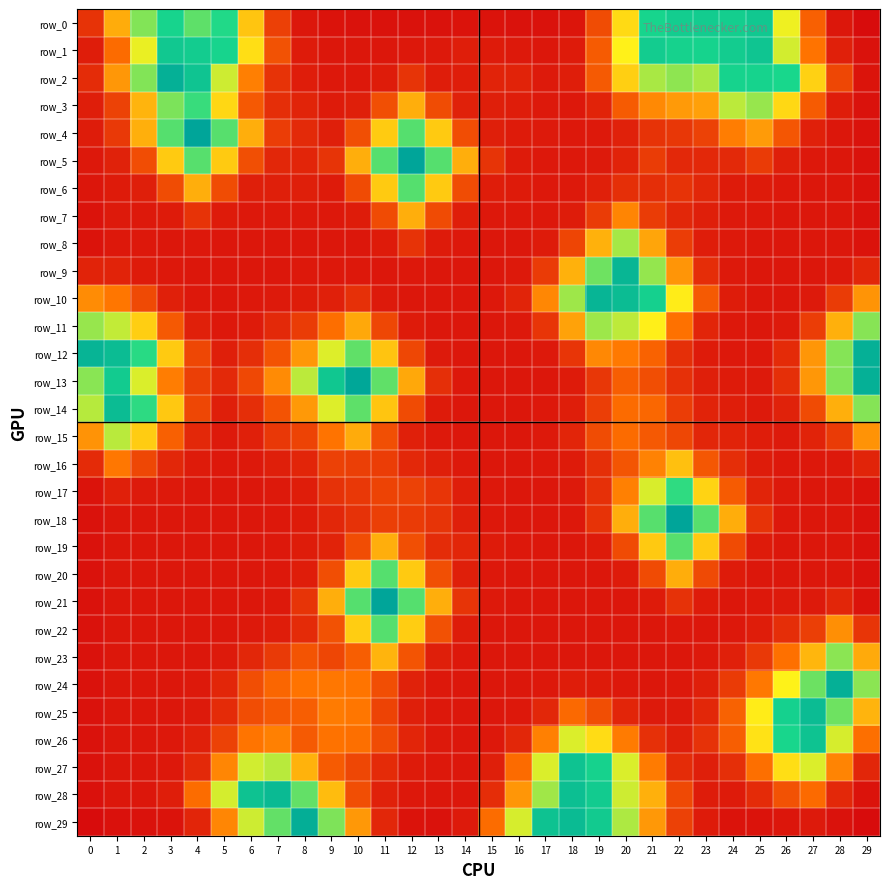

Reading left to right, list all the values displayed in this chart.

row_0: 0.0	0.0	0.9	5.2	1.5	3.5	0.1	0.0	0.0	0.0	0.0	0.0	0.0	0.0	0.0	0.0	0.0	0.0	0.0	0.0	0.1	4.7	7.9	8.3	7.4	10.9	0.2	0.0	0.0	0.0
row_1: 0.0	0.0	0.2	10.3	8.0	5.0	0.1	0.0	0.0	0.0	0.0	0.0	0.0	0.0	0.0	0.0	0.0	0.0	0.0	0.0	0.2	8.1	5.9	5.4	8.2	12.6	0.3	0.0	0.0	0.0
row_2: 0.0	0.0	0.9	48.3	13.1	0.3	0.0	0.0	0.0	0.0	0.0	0.0	0.0	0.0	0.0	0.0	0.0	0.0	0.0	0.0	0.1	0.5	0.8	0.5	5.2	5.5	4.2	0.1	0.0	0.0
row_3: 0.0	0.0	0.0	1.0	2.5	0.1	0.0	0.0	0.0	0.0	0.0	0.0	0.0	0.0	0.0	0.0	0.0	0.0	0.0	0.0	0.0	0.0	0.0	0.0	0.4	0.7	0.1	0.0	0.0	0.0
row_4: 0.0	0.0	0.0	1.7	91.3	1.7	0.0	0.0	0.0	0.0	0.0	0.1	1.7	0.1	0.0	0.0	0.0	0.0	0.0	0.0	0.0	0.0	0.0	0.0	0.0	0.0	0.0	0.0	0.0	0.0
row_5: 0.0	0.0	0.0	0.1	1.7	0.1	0.0	0.0	0.0	0.0	0.0	1.7	91.9	1.7	0.0	0.0	0.0	0.0	0.0	0.0	0.0	0.0	0.0	0.0	0.0	0.0	0.0	0.0	0.0	0.0
row_6: 0.0	0.0	0.0	0.0	0.0	0.0	0.0	0.0	0.0	0.0	0.0	0.1	1.7	0.1	0.0	0.0	0.0	0.0	0.0	0.0	0.0	0.0	0.0	0.0	0.0	0.0	0.0	0.0	0.0	0.0
row_7: 0.0	0.0	0.0	0.0	0.0	0.0	0.0	0.0	0.0	0.0	0.0	0.0	0.0	0.0	0.0	0.0	0.0	0.0	0.0	0.0	0.0	0.0	0.0	0.0	0.0	0.0	0.0	0.0	0.0	0.0
row_8: 0.0	0.0	0.0	0.0	0.0	0.0	0.0	0.0	0.0	0.0	0.0	0.0	0.0	0.0	0.0	0.0	0.0	0.0	0.0	0.0	0.6	0.0	0.0	0.0	0.0	0.0	0.0	0.0	0.0	0.0
row_9: 0.0	0.0	0.0	0.0	0.0	0.0	0.0	0.0	0.0	0.0	0.0	0.0	0.0	0.0	0.0	0.0	0.0	0.0	0.0	1.2	31.3	0.7	0.0	0.0	0.0	0.0	0.0	0.0	0.0	0.0
row_10: 0.0	0.0	0.0	0.0	0.0	0.0	0.0	0.0	0.0	0.0	0.0	0.0	0.0	0.0	0.0	0.0	0.0	0.0	0.6	34.4	22.3	6.4	0.1	0.0	0.0	0.0	0.0	0.0	0.0	0.0
row_11: 0.7	0.4	0.1	0.0	0.0	0.0	0.0	0.0	0.0	0.0	0.0	0.0	0.0	0.0	0.0	0.0	0.0	0.0	0.0	0.6	0.4	0.2	0.0	0.0	0.0	0.0	0.0	0.0	0.0	0.8
row_12: 35.5	21.7	3.2	0.1	0.0	0.0	0.0	0.0	0.0	0.3	1.5	0.1	0.0	0.0	0.0	0.0	0.0	0.0	0.0	0.0	0.0	0.0	0.0	0.0	0.0	0.0	0.0	0.0	0.9	46.8
row_13: 0.8	8.6	0.3	0.0	0.0	0.0	0.0	0.0	0.4	11.0	82.3	1.5	0.0	0.0	0.0	0.0	0.0	0.0	0.0	0.0	0.0	0.0	0.0	0.0	0.0	0.0	0.0	0.0	0.9	46.7
row_14: 0.4	23.0	2.9	0.1	0.0	0.0	0.0	0.0	0.0	0.3	1.5	0.1	0.0	0.0	0.0	0.0	0.0	0.0	0.0	0.0	0.0	0.0	0.0	0.0	0.0	0.0	0.0	0.0	0.0	0.9
row_15: 0.0	0.4	0.1	0.0	0.0	0.0	0.0	0.0	0.0	0.0	0.0	0.0	0.0	0.0	0.0	0.0	0.0	0.0	0.0	0.0	0.0	0.0	0.0	0.0	0.0	0.0	0.0	0.0	0.0	0.0
row_16: 0.0	0.0	0.0	0.0	0.0	0.0	0.0	0.0	0.0	0.0	0.0	0.0	0.0	0.0	0.0	0.0	0.0	0.0	0.0	0.0	0.0	0.0	0.0	0.0	0.0	0.0	0.0	0.0	0.0	0.0
row_17: 0.0	0.0	0.0	0.0	0.0	0.0	0.0	0.0	0.0	0.0	0.0	0.0	0.0	0.0	0.0	0.0	0.0	0.0	0.0	0.0	0.0	0.3	2.8	0.1	0.0	0.0	0.0	0.0	0.0	0.0
row_18: 0.0	0.0	0.0	0.0	0.0	0.0	0.0	0.0	0.0	0.0	0.0	0.0	0.0	0.0	0.0	0.0	0.0	0.0	0.0	0.0	0.0	1.7	90.5	1.7	0.0	0.0	0.0	0.0	0.0	0.0
row_19: 0.0	0.0	0.0	0.0	0.0	0.0	0.0	0.0	0.0	0.0	0.0	0.0	0.0	0.0	0.0	0.0	0.0	0.0	0.0	0.0	0.0	0.1	1.7	0.1	0.0	0.0	0.0	0.0	0.0	0.0
row_20: 0.0	0.0	0.0	0.0	0.0	0.0	0.0	0.0	0.0	0.0	0.1	1.7	0.1	0.0	0.0	0.0	0.0	0.0	0.0	0.0	0.0	0.0	0.0	0.0	0.0	0.0	0.0	0.0	0.0	0.0
row_21: 0.0	0.0	0.0	0.0	0.0	0.0	0.0	0.0	0.0	0.0	1.7	91.8	1.7	0.0	0.0	0.0	0.0	0.0	0.0	0.0	0.0	0.0	0.0	0.0	0.0	0.0	0.0	0.0	0.0	0.0
row_22: 0.0	0.0	0.0	0.0	0.0	0.0	0.0	0.0	0.0	0.0	0.1	1.7	0.1	0.0	0.0	0.0	0.0	0.0	0.0	0.0	0.0	0.0	0.0	0.0	0.0	0.0	0.0	0.0	0.0	0.0
row_23: 0.0	0.0	0.0	0.0	0.0	0.0	0.0	0.0	0.0	0.0	0.0	0.0	0.0	0.0	0.0	0.0	0.0	0.0	0.0	0.0	0.0	0.0	0.0	0.0	0.0	0.0	0.0	0.0	0.8	0.0
row_24: 0.0	0.0	0.0	0.0	0.0	0.0	0.0	0.0	0.0	0.0	0.0	0.0	0.0	0.0	0.0	0.0	0.0	0.0	0.0	0.0	0.0	0.0	0.0	0.0	0.0	0.0	0.2	1.2	45.9	0.8
row_25: 0.0	0.0	0.0	0.0	0.0	0.0	0.0	0.0	0.0	0.0	0.0	0.0	0.0	0.0	0.0	0.0	0.0	0.0	0.0	0.0	0.0	0.0	0.0	0.0	0.0	0.1	6.2	22.9	1.2	0.0
row_26: 0.0	0.0	0.0	0.0	0.0	0.0	0.0	0.0	0.0	0.0	0.0	0.0	0.0	0.0	0.0	0.0	0.0	0.0	0.3	0.1	0.0	0.0	0.0	0.0	0.0	0.1	4.4	14.3	0.3	0.0
row_27: 0.0	0.0	0.0	0.0	0.0	0.0	0.3	0.4	0.0	0.0	0.0	0.0	0.0	0.0	0.0	0.0	0.0	0.3	14.1	5.5	0.3	0.0	0.0	0.0	0.0	0.0	0.1	0.3	0.0	0.0
row_28: 0.0	0.0	0.0	0.0	0.0	0.3	15.5	24.7	1.4	0.0	0.0	0.0	0.0	0.0	0.0	0.0	0.0	0.6	18.3	8.9	0.3	0.0	0.0	0.0	0.0	0.0	0.0	0.0	0.0	0.0
row_29: 0.0	0.0	0.0	0.0	0.0	0.0	0.3	1.4	52.4	1.0	0.0	0.0	0.0	0.0	0.0	0.0	0.3	15.9	23.4	9.2	0.5	0.0	0.0	0.0	0.0	0.0	0.0	0.0	0.0	0.0